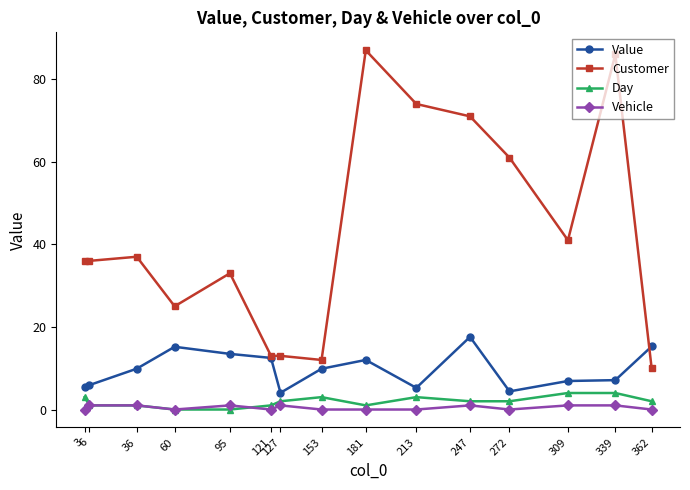

How many lines are shown in the chart?

4